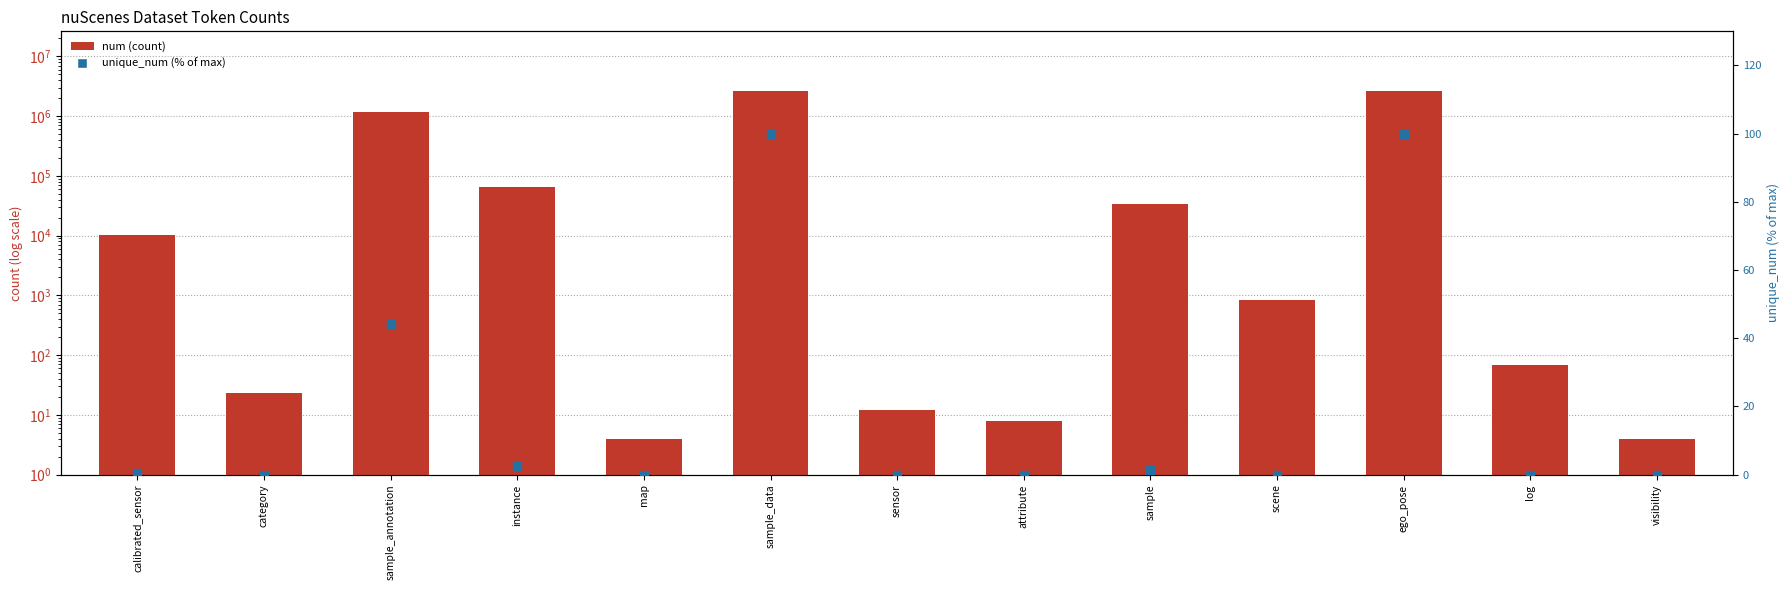

What are all the series names shown in the legend?

num (count), unique_num (% of max)